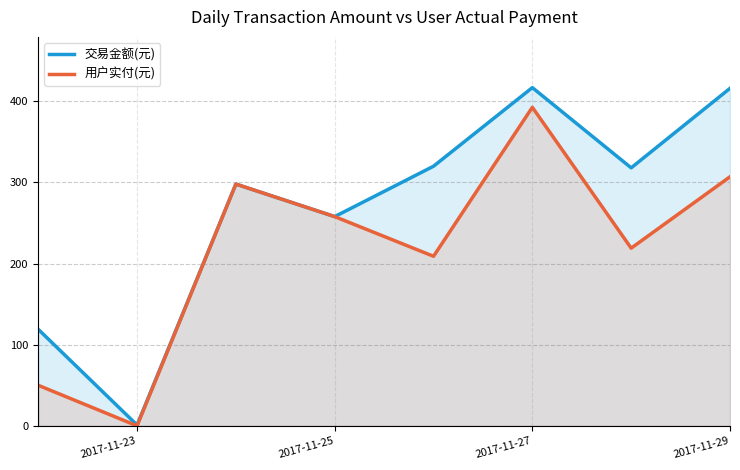

Which series has the largest total across all categories?

交易金额(元)